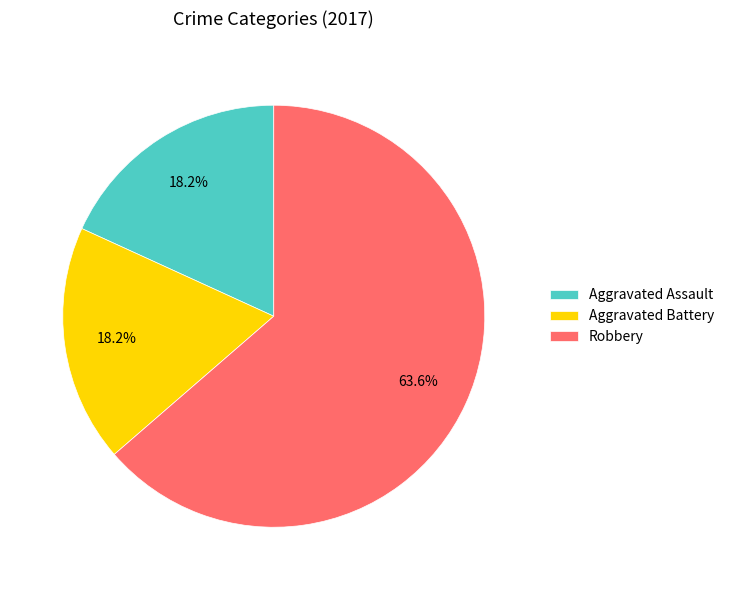

Does Aggravated Battery account for over 50% of the chart?

No